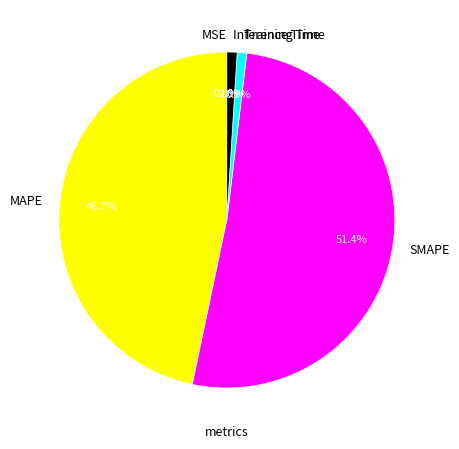

Is Inference Time the majority of the pie?

No